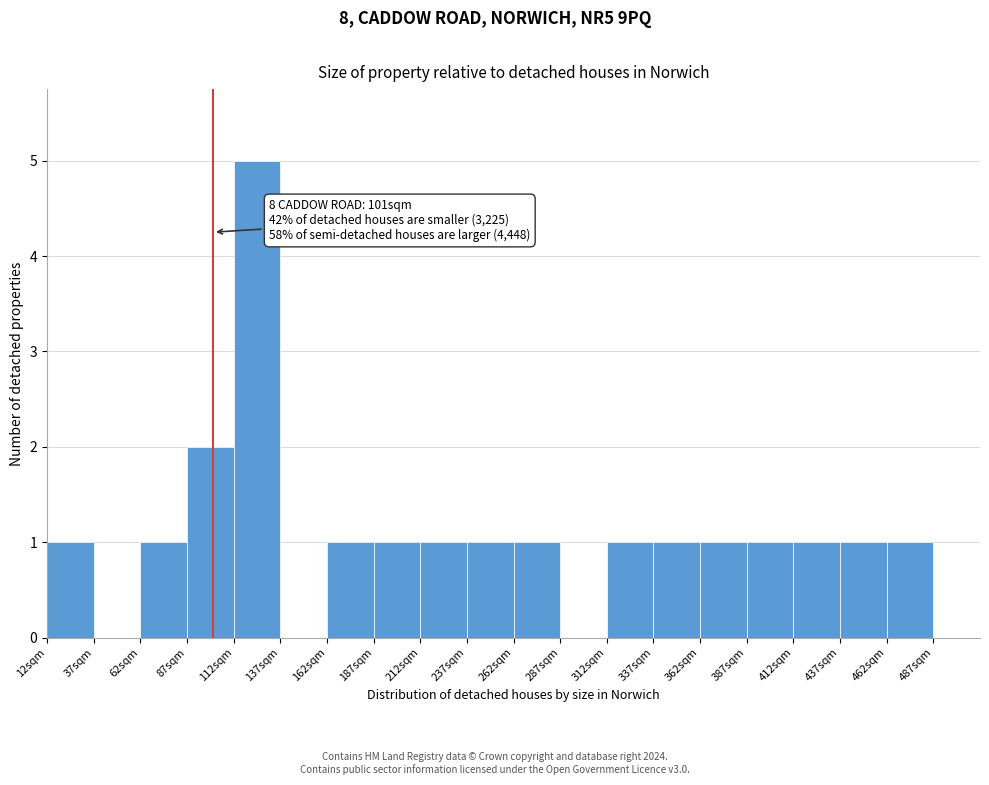

Over which range of the x-axis is the bar tallest?

112 to 137